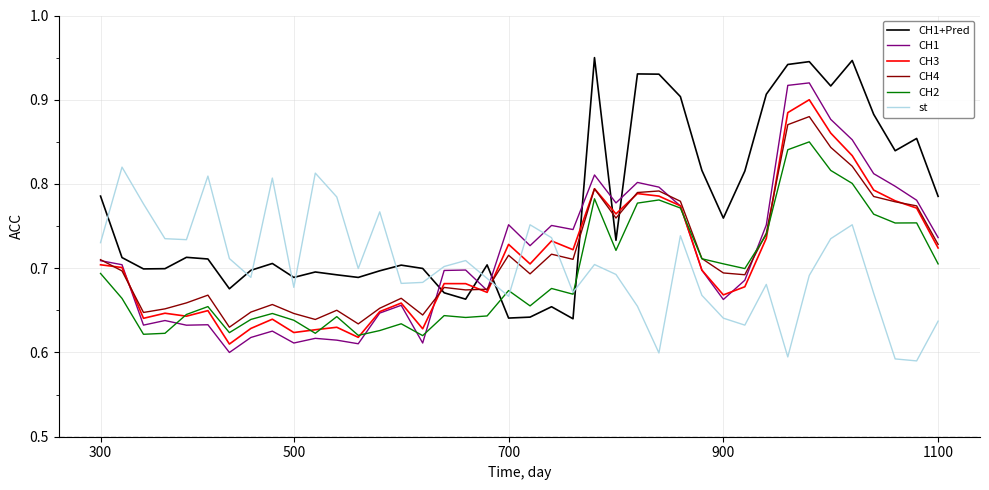

Which series has the largest total across all categories?

CH1+Pred